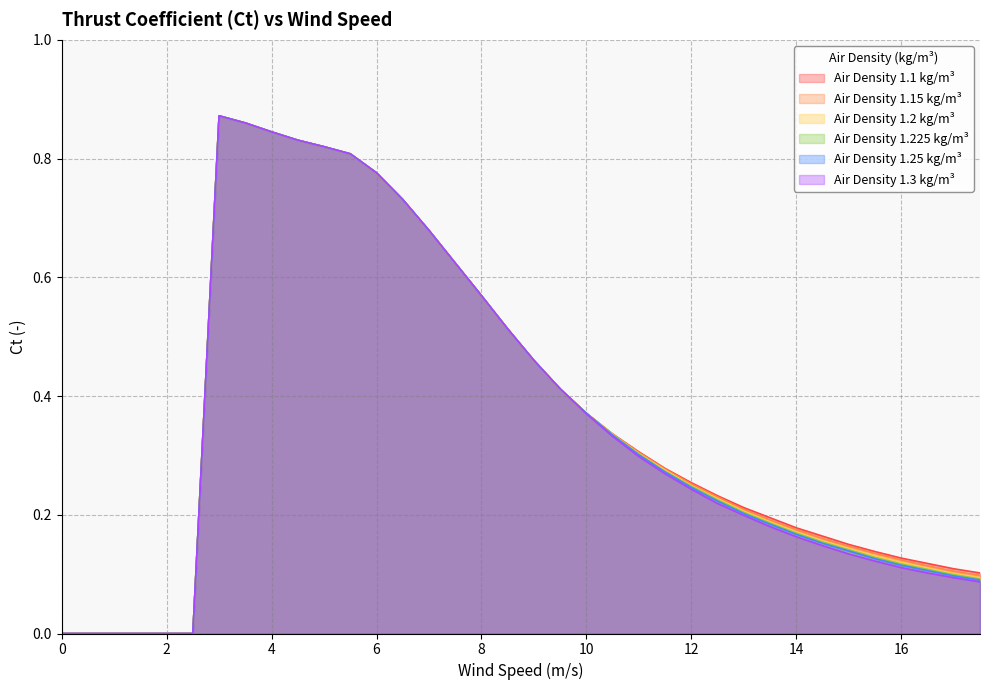

How many values in the 1.225 series exceed 0?

30